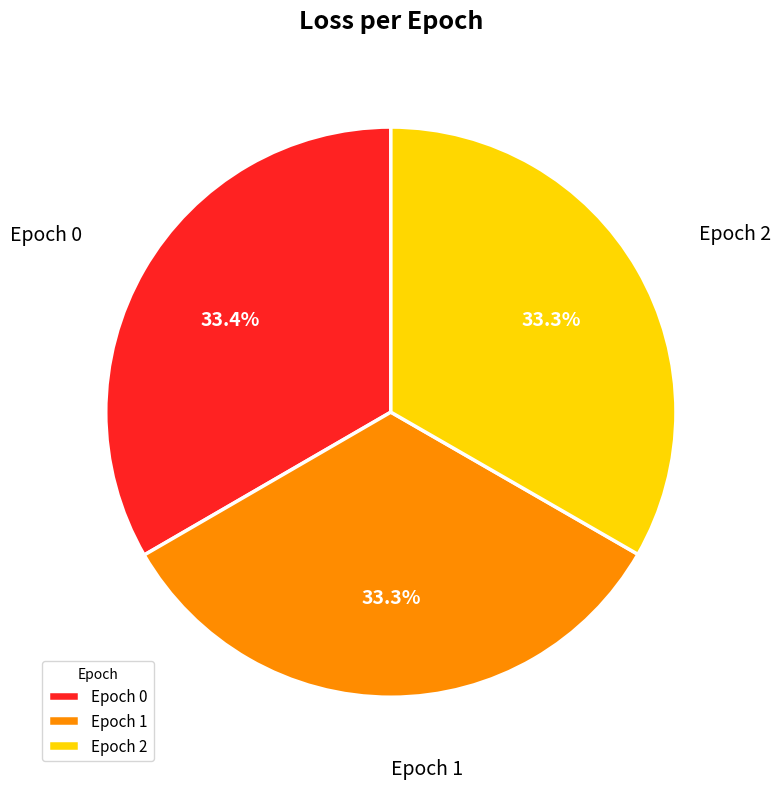

Is Epoch 1 the majority of the pie?

No